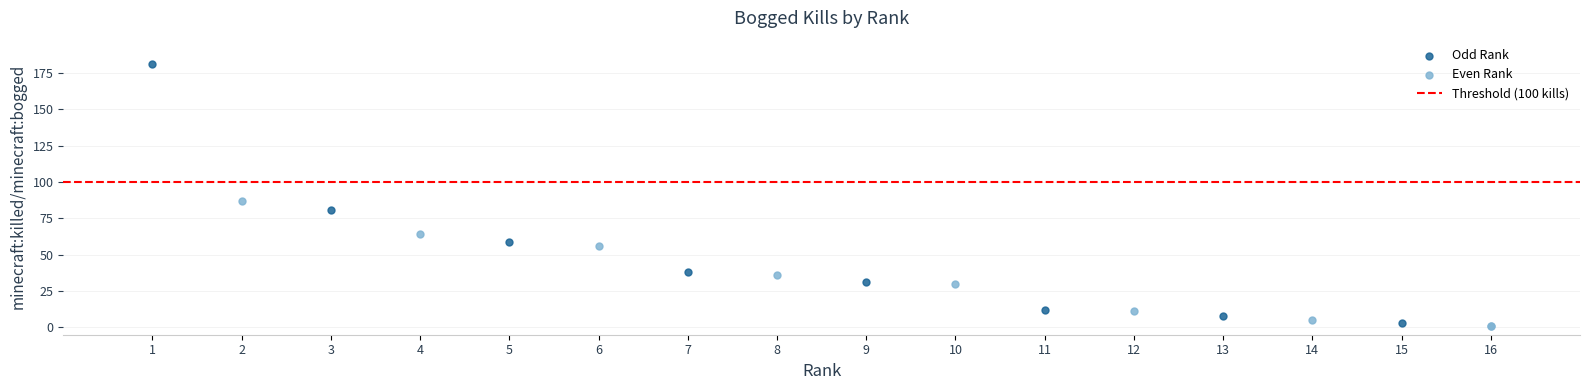

Which series has the largest Y range (max minus min)?

Odd Rank